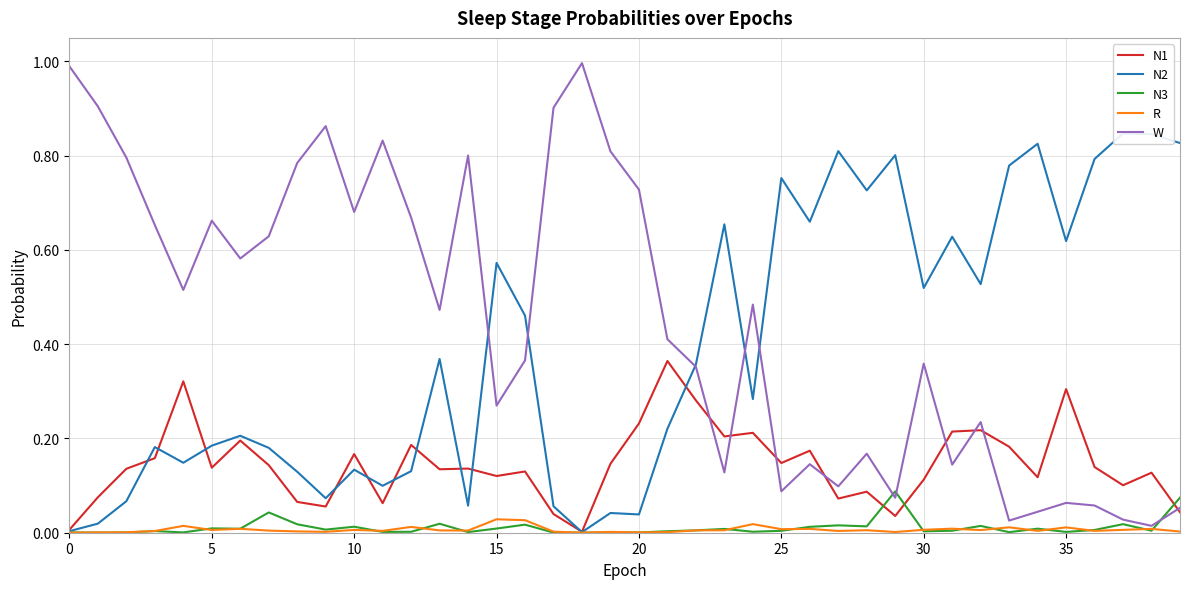

What is the maximum value shown in the chart?

1.0